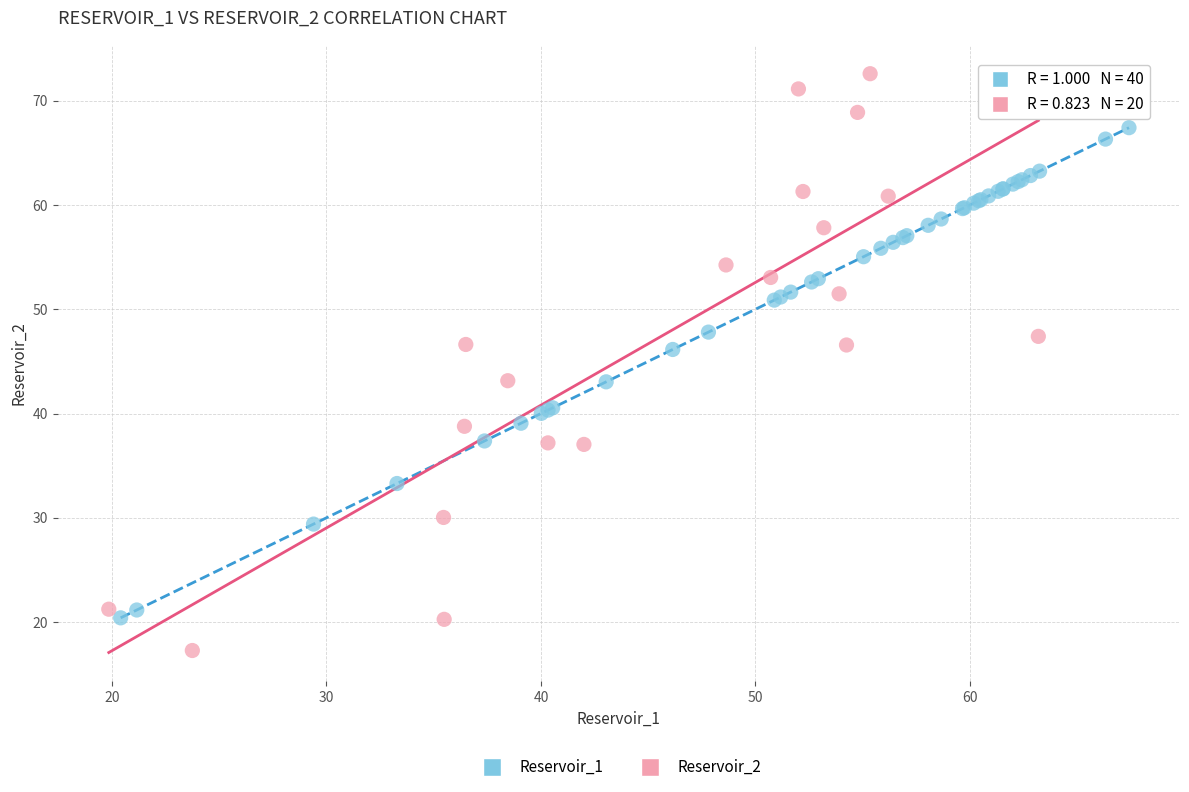

Which series has the largest Y range (max minus min)?

Reservoir_2